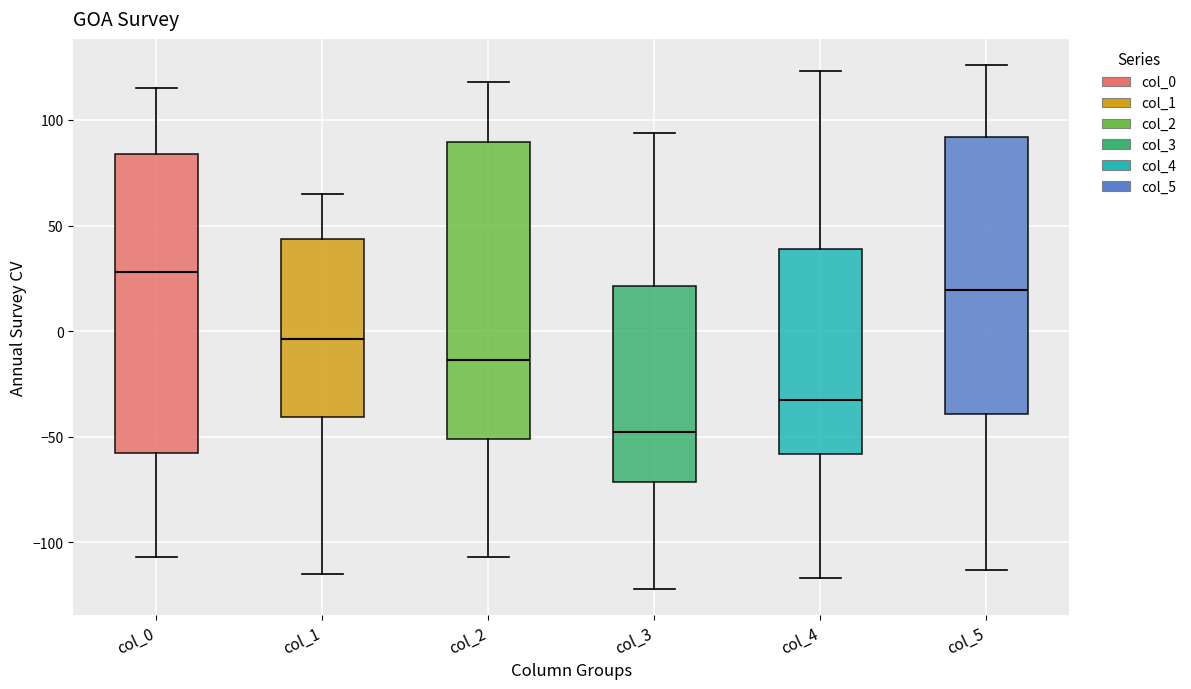

Reading left to right, transcribe this box plot: for each box, give where its median line is, the range the box spans, and where its two whiskers end, as read against the y-axis. The values are not printed on the chart, so give them approximately, as read against the axis.

col_0: median 30, box -55 to 85, whiskers -105 to 115
col_1: median -5, box -40 to 45, whiskers -115 to 65
col_2: median -15, box -50 to 90, whiskers -105 to 120
col_3: median -45, box -70 to 20, whiskers -120 to 95
col_4: median -30, box -60 to 40, whiskers -115 to 125
col_5: median 20, box -40 to 90, whiskers -115 to 125